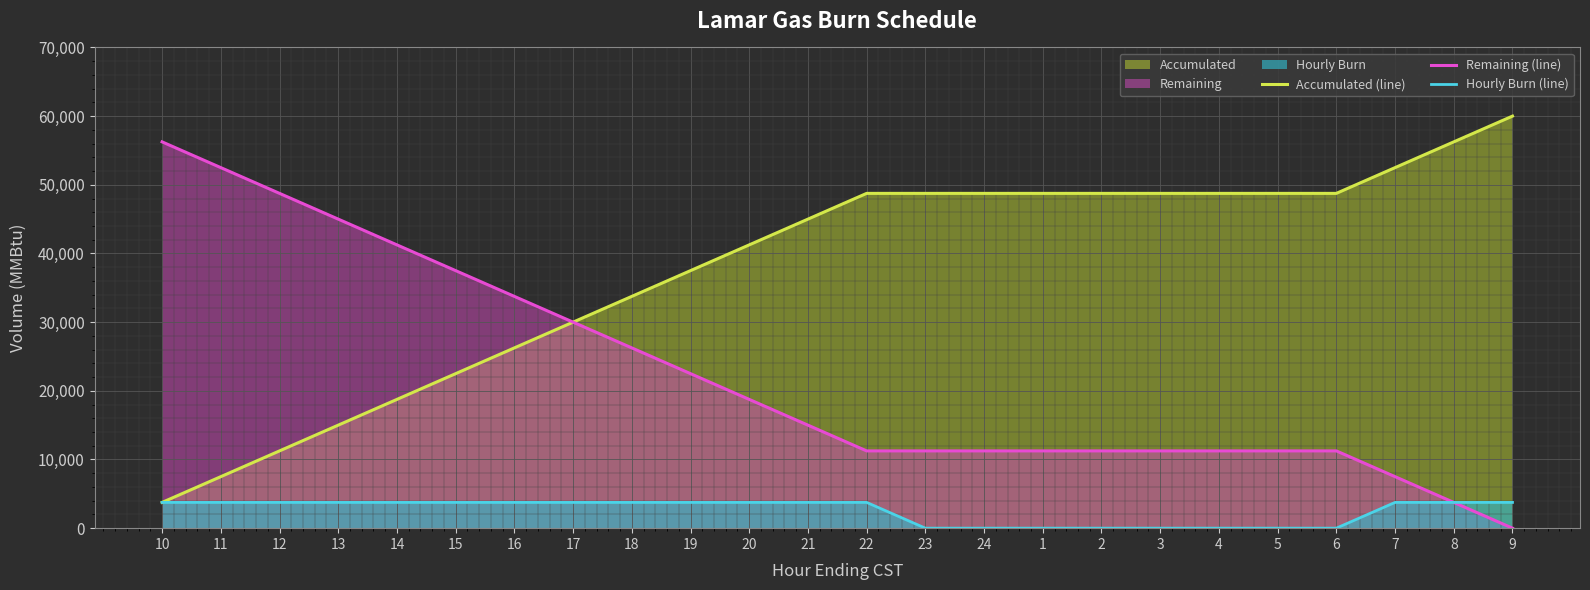

True or false: Accumulated (line) and Remaining (line) cross at least once.

False